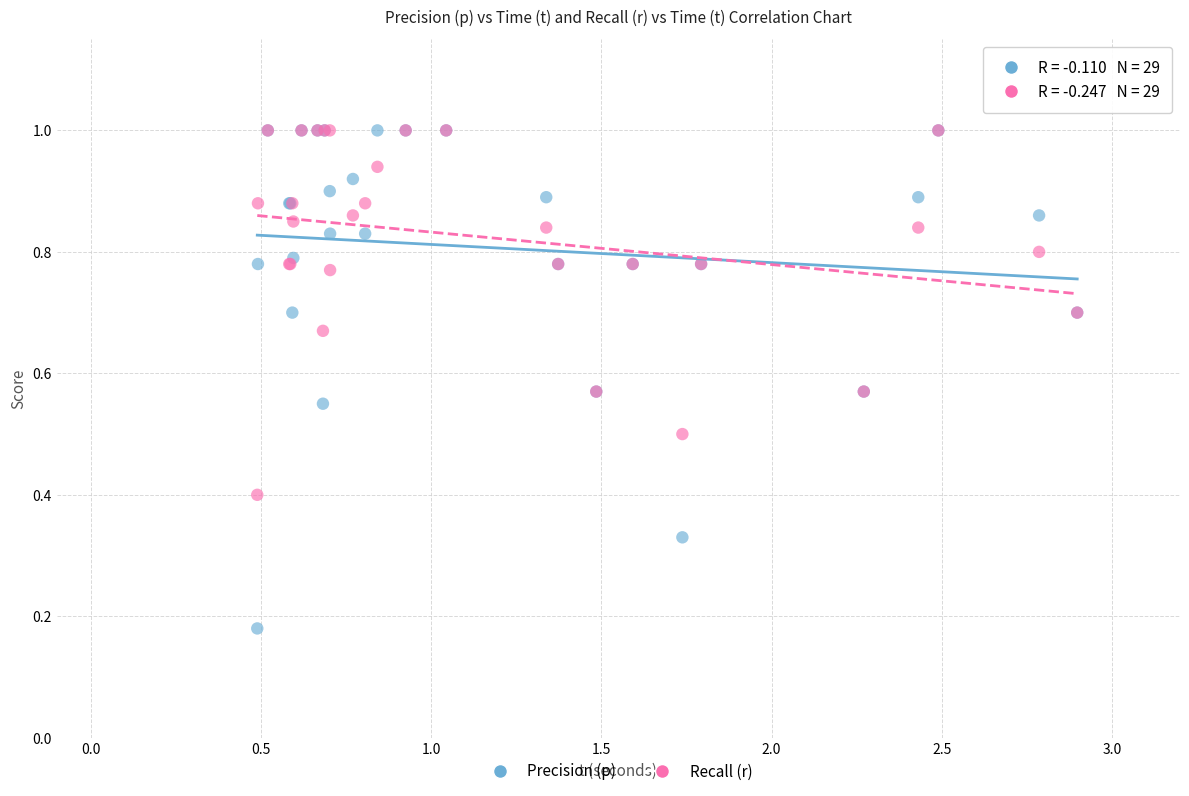

Which series contains the lowest Y value?

Precision (p)